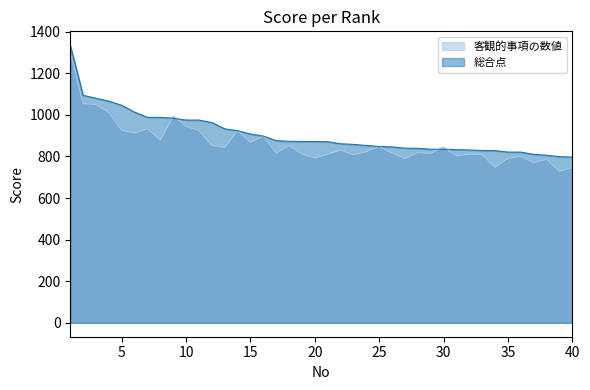

What is the average value of the 総合点 series?

908